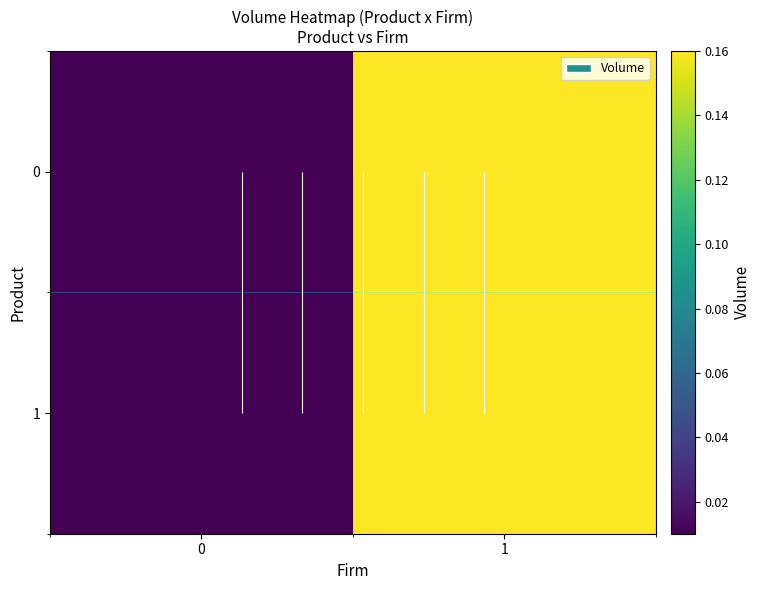

The 1 series shows 0.2 at 1. True or false?

True